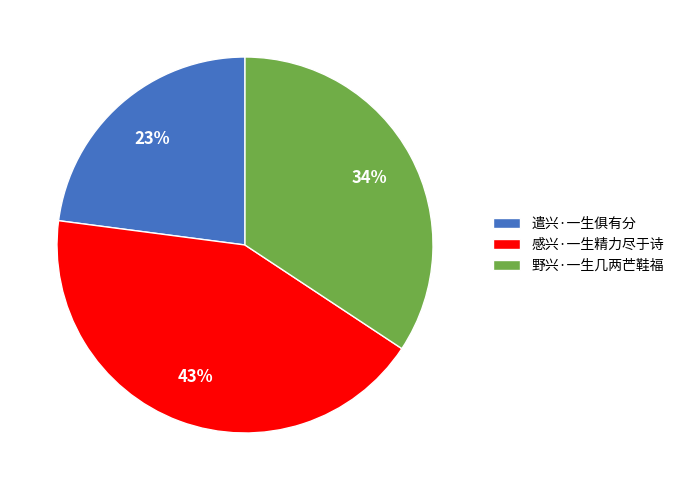

To the nearest percent, what percentage of the pie is 遣兴·一生俱有分?

23%